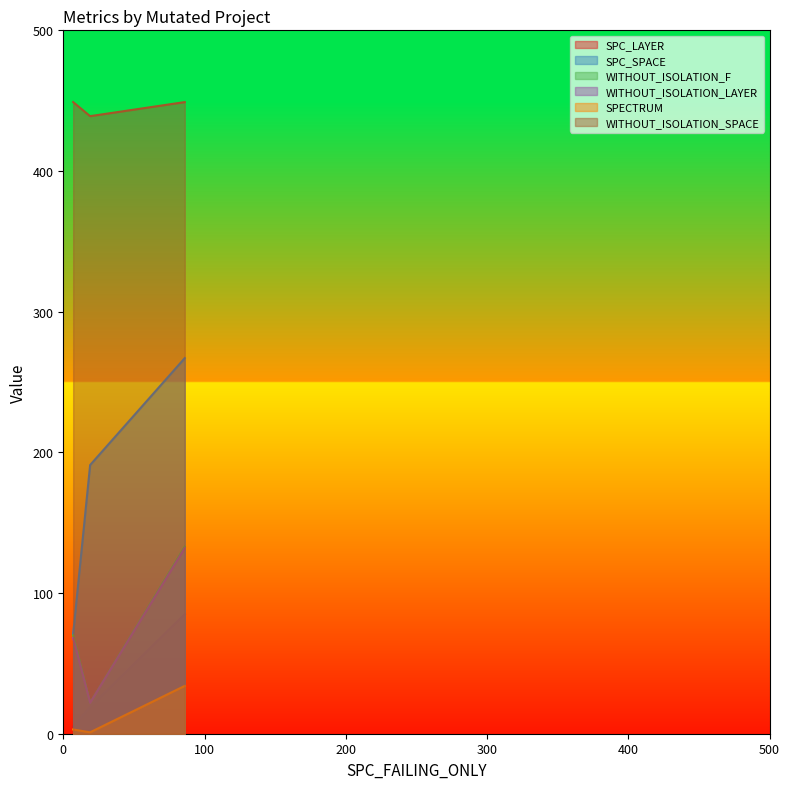

True or false: SPECTRUM has a value of 0 at Empty.ElevatorSystem.Environment.AOIS_13.

False